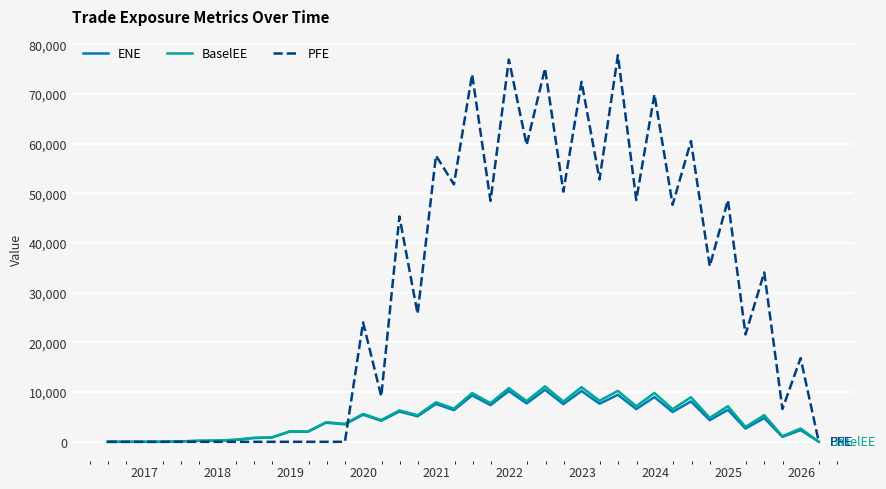

What is the maximum value shown in the chart?

77819.1